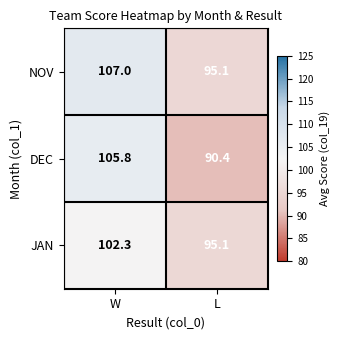

Reading right to left, transcribe all the data shown in this chart.

NOV: L=95.1	W=107.0
DEC: L=90.4	W=105.8
JAN: L=95.1	W=102.3